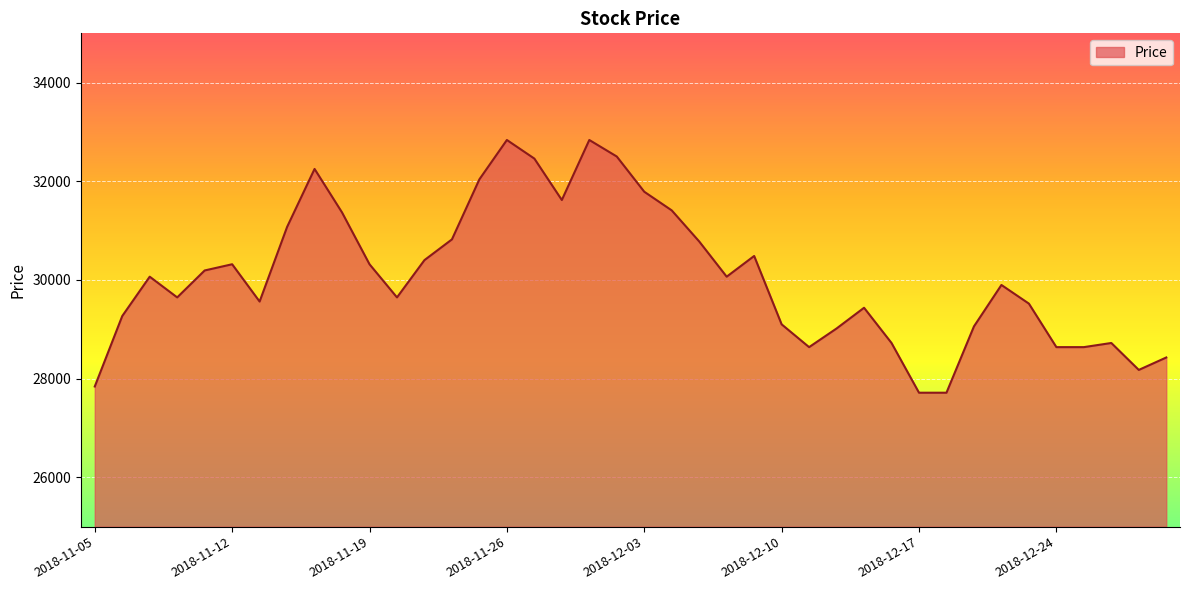

What is the minimum value shown in the chart?

27715